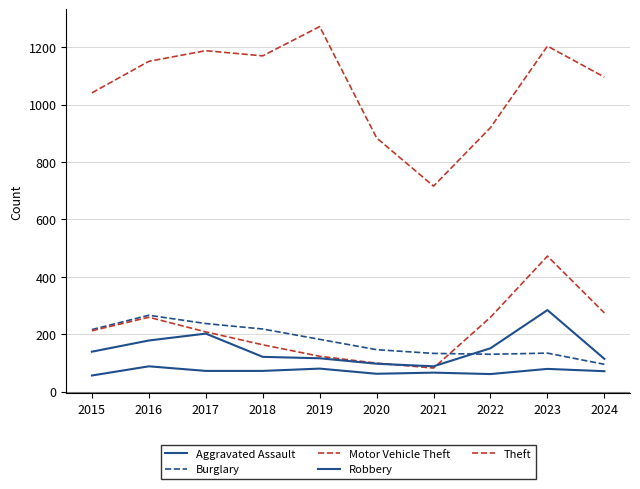

At which category does the chart reach its minimum across all series?

2015